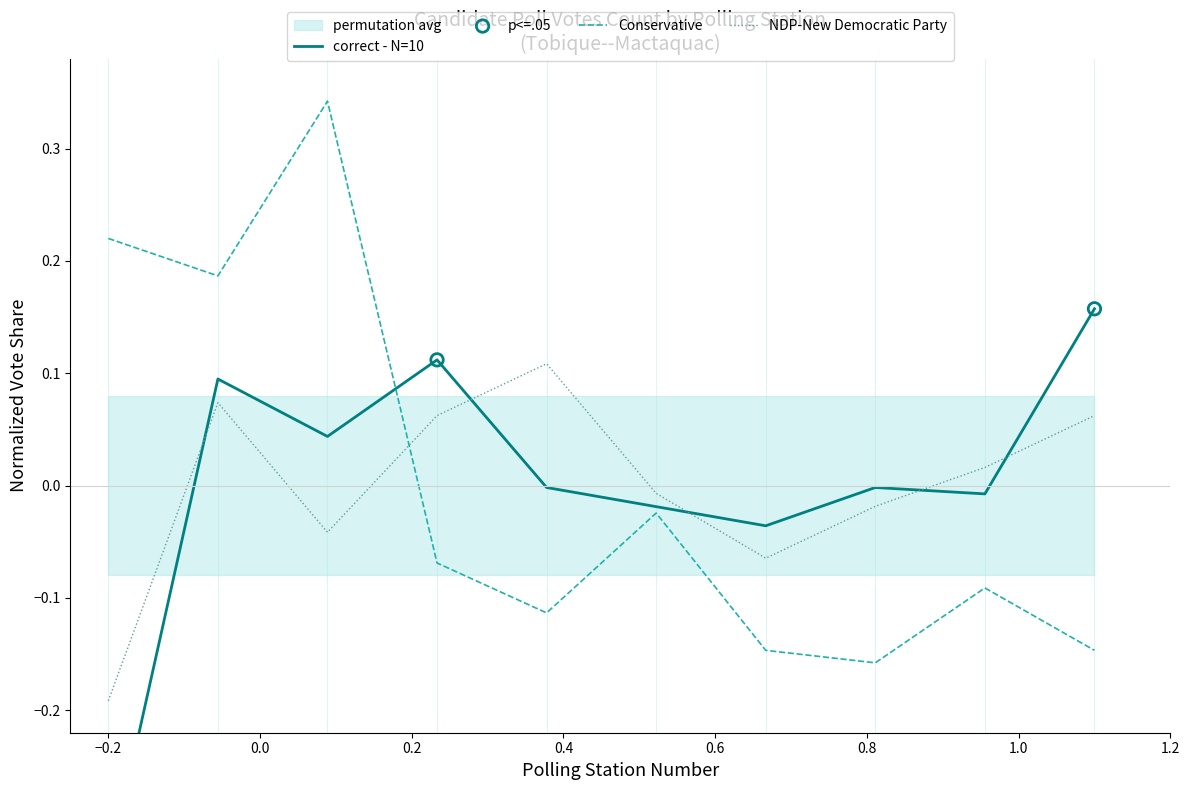

Which series has the largest Y range (max minus min)?

Conservative